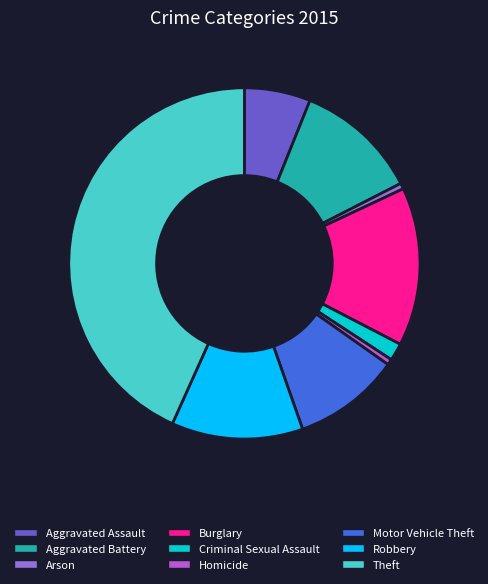

Do Robbery and Arson together represent more than half of the pie?

No